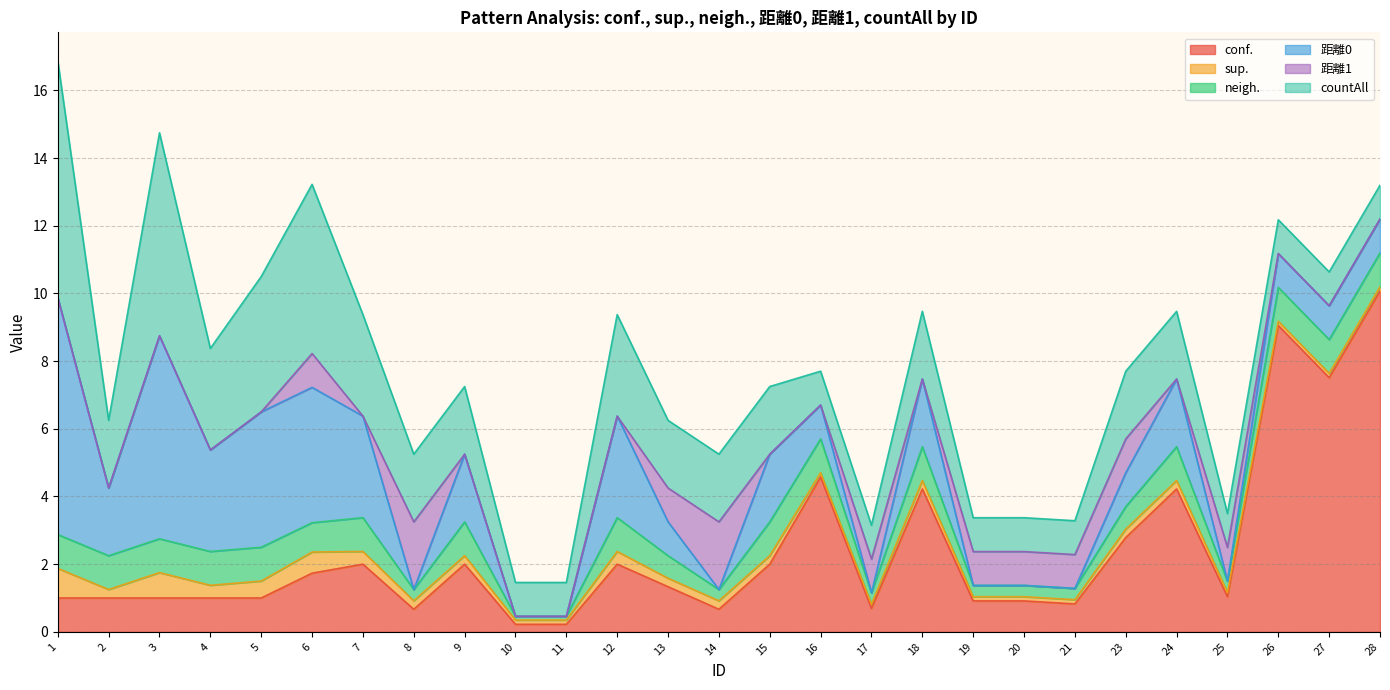

What is the value of the neigh. point at the 1st from the left?

1.0